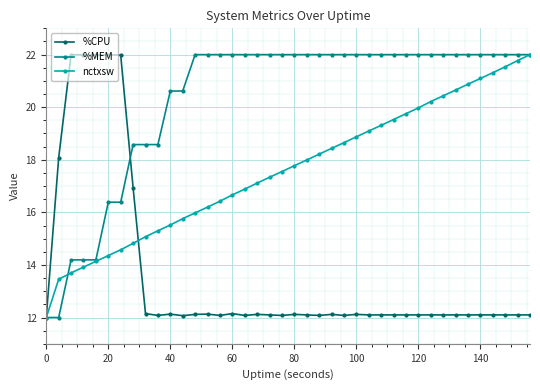

What is the value of the %CPU point at the 6th from the left?

22.0